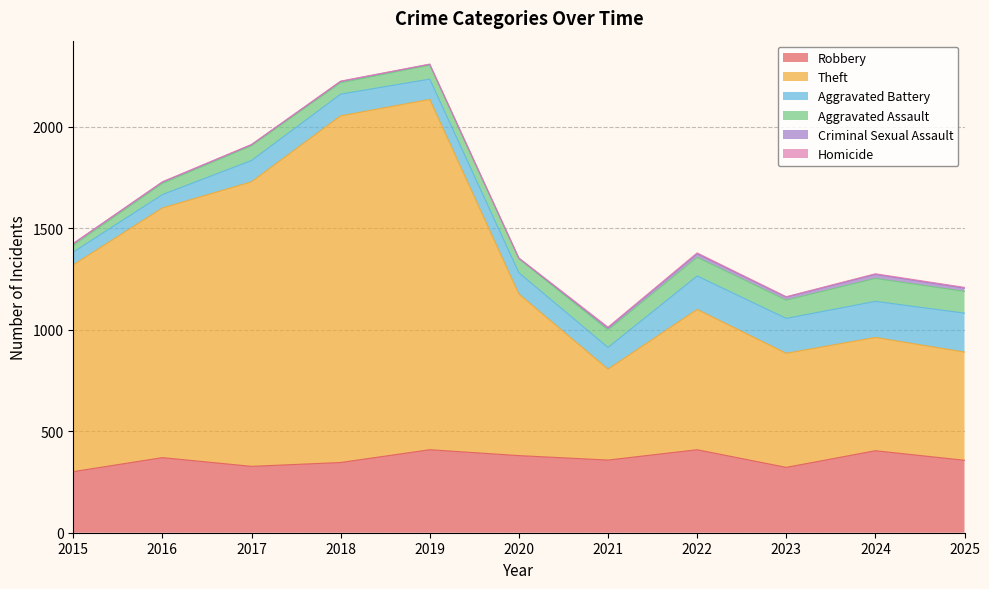

Is the value of Robbery at 2016 greater than the value of Homicide at 2019?

Yes